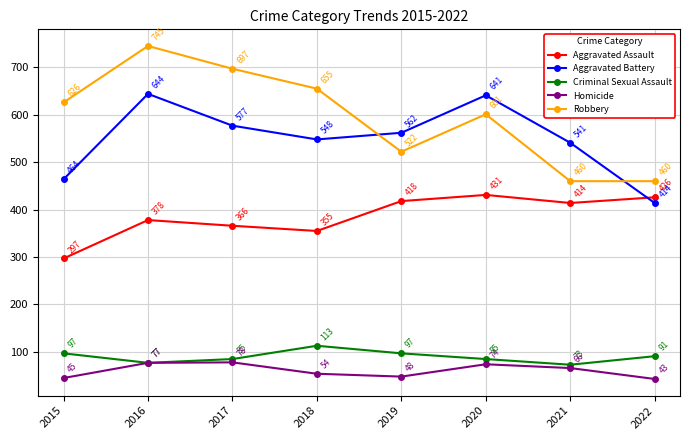

Where does the Aggravated Battery series first go above 562?

2016